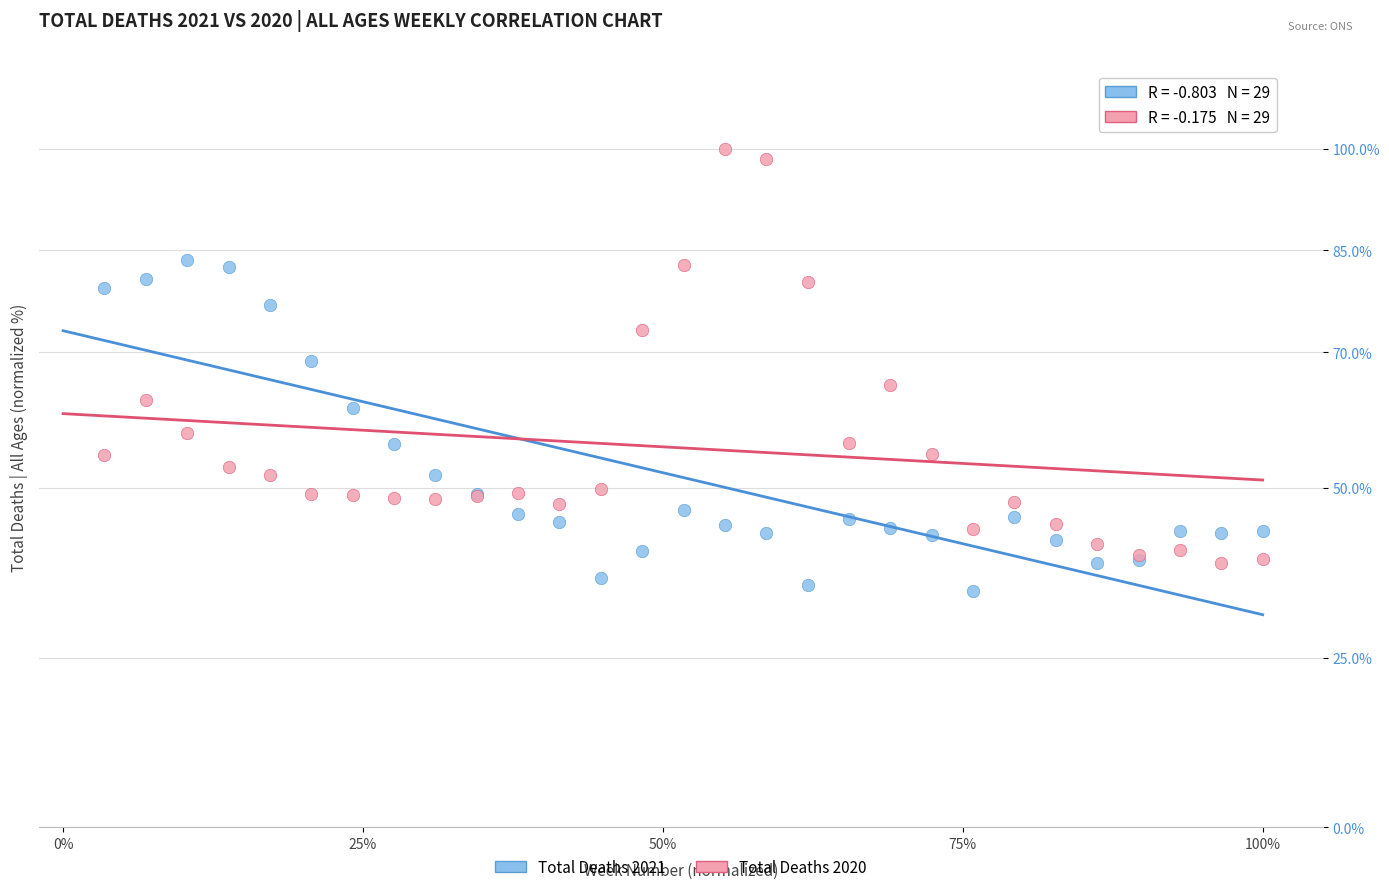

Which series has the widest spread of Y values?

Total Deaths 2020